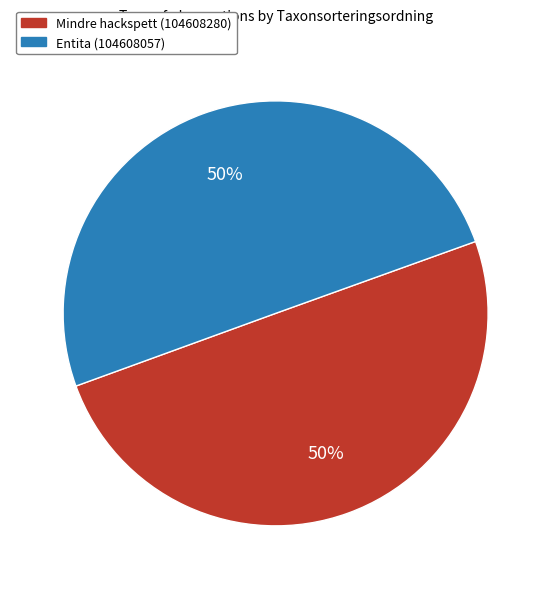

To the nearest percent, what is the average slice percentage?

50%